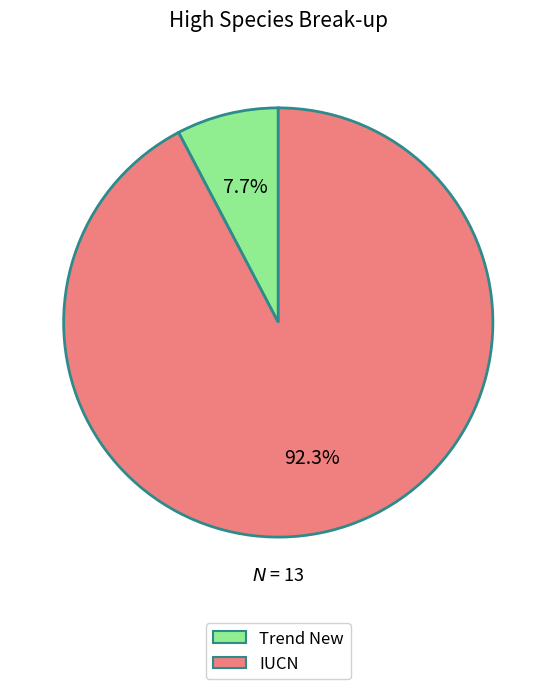

How many slices are in this pie chart?

2